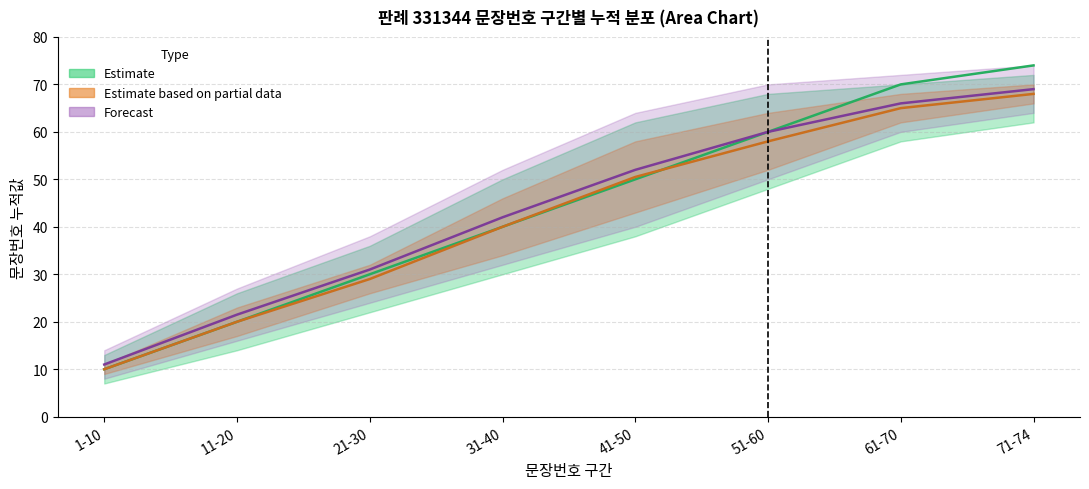

Is it true that 구분별 문장번호 누적 equals 60.0 at 51-60?

True